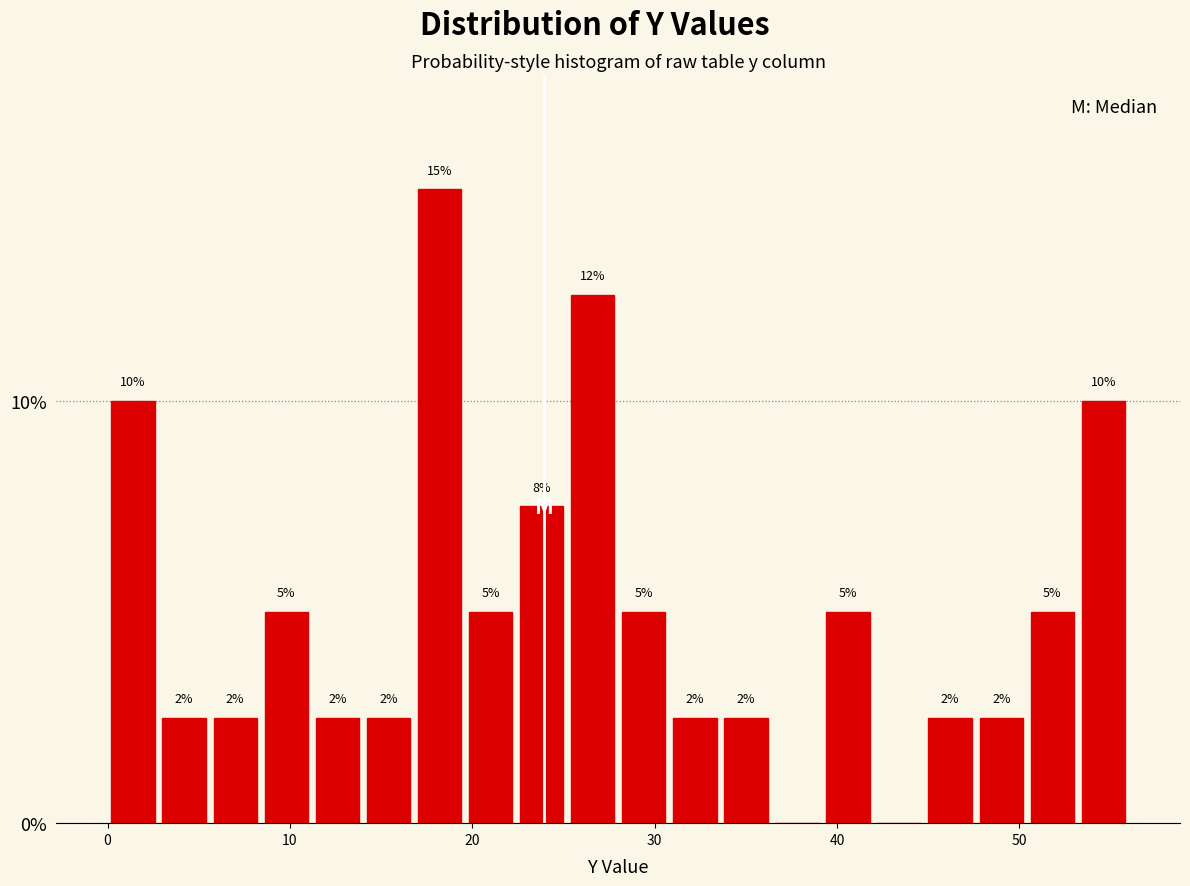

Around what value on the x-axis is the tallest bar? Give the approximate position of its centre, as read against the axis.

18